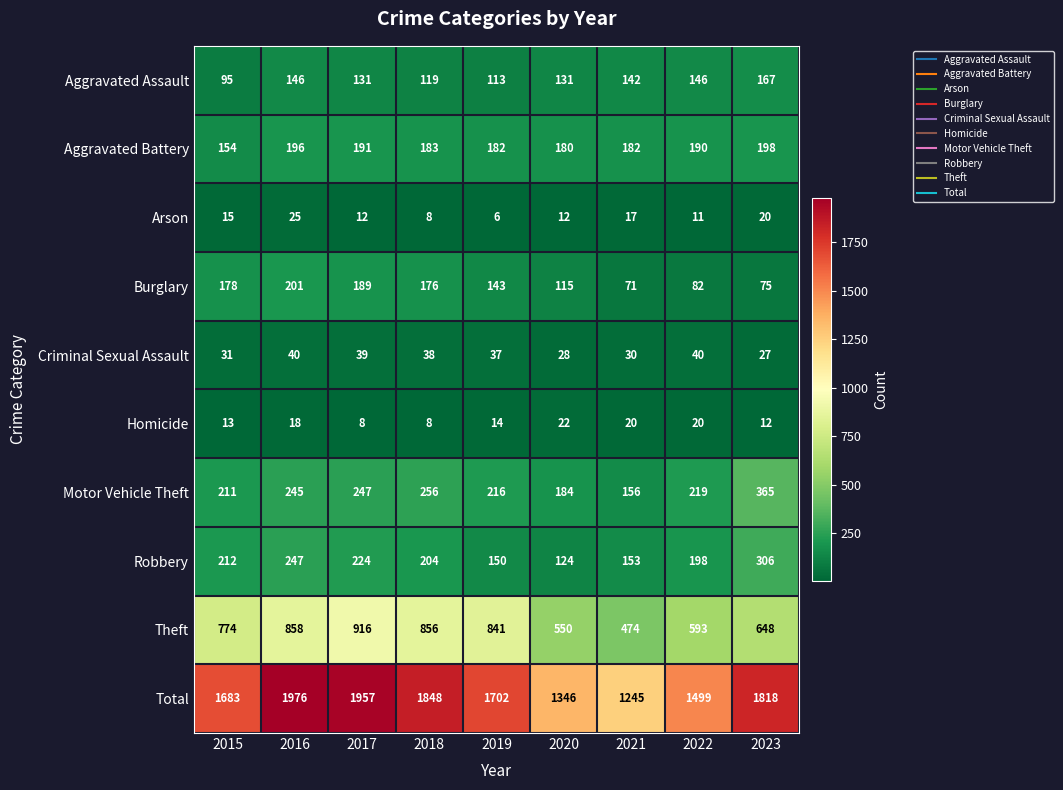

Which series changed the most between 2015 and 2016?

Total